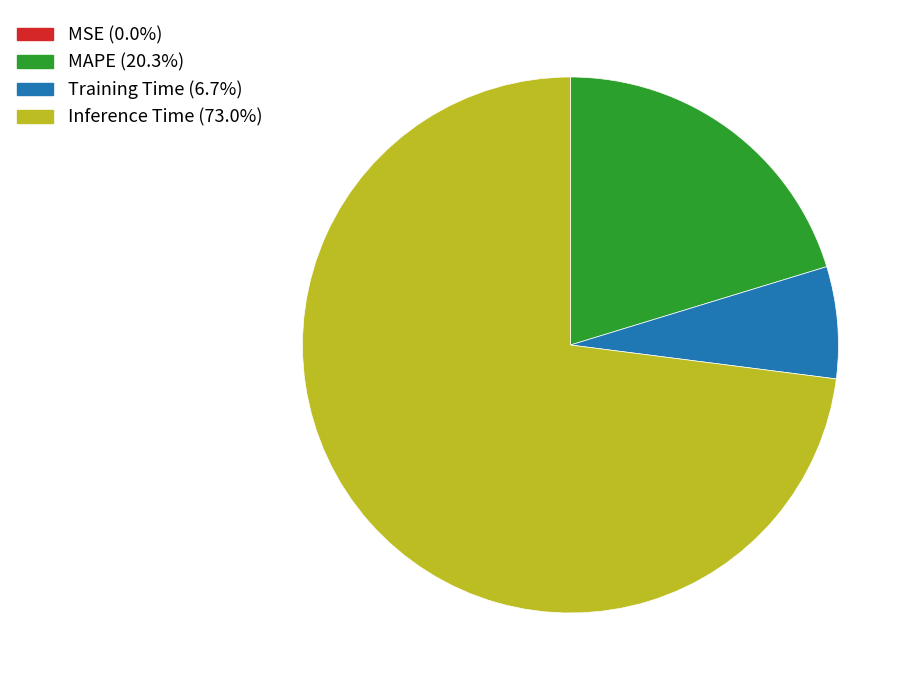

What is the majority slice?

Inference Time